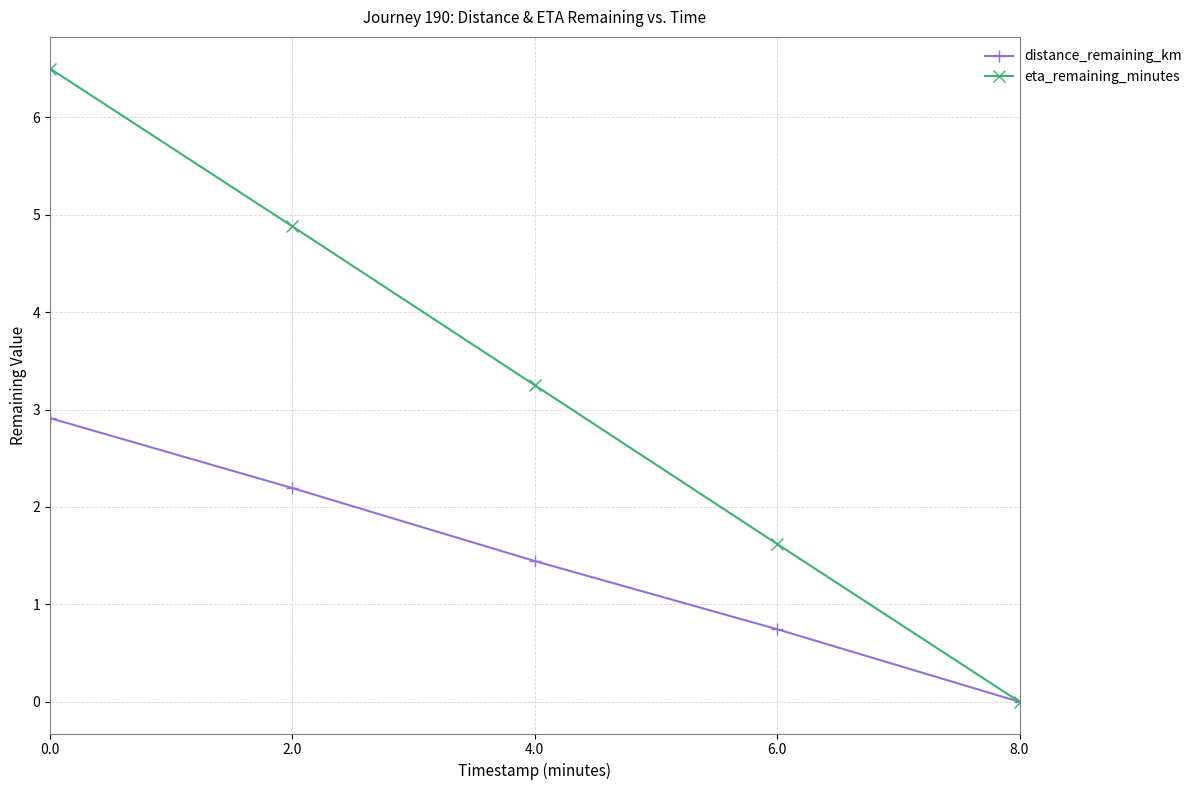

The value of distance_remaining_km at 0.0 is 1.6. True or false?

False